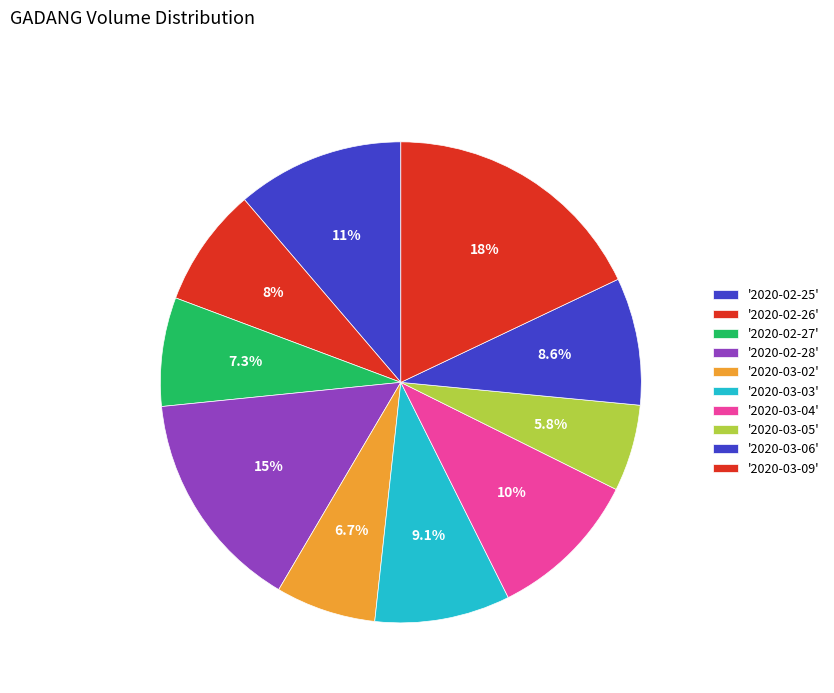

Count the number of slices in the pie.

10